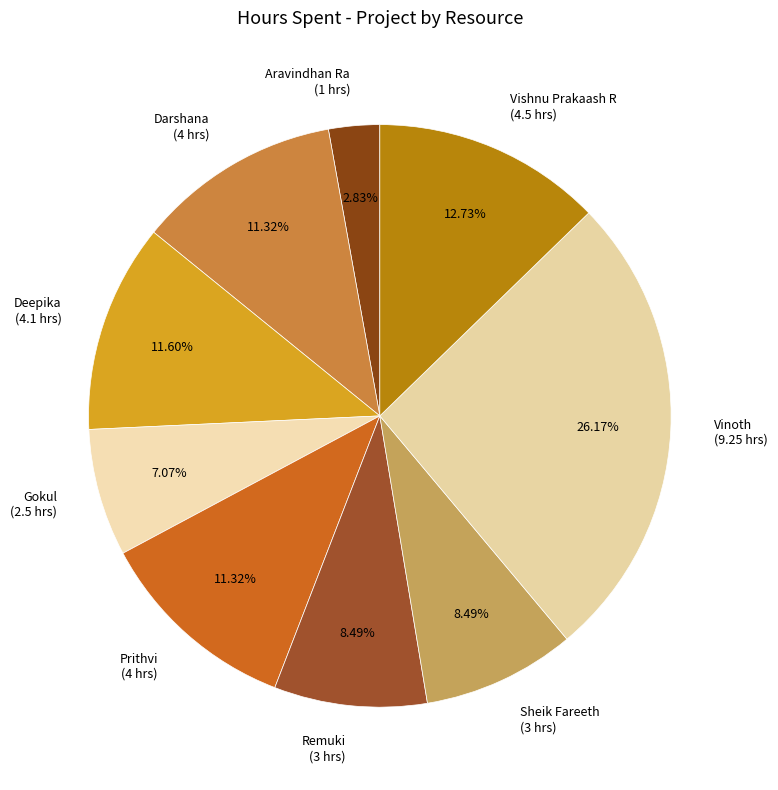

To the nearest percent, what is the difference between the Darshana and Vishnu Prakaash R slice percentages?

1%